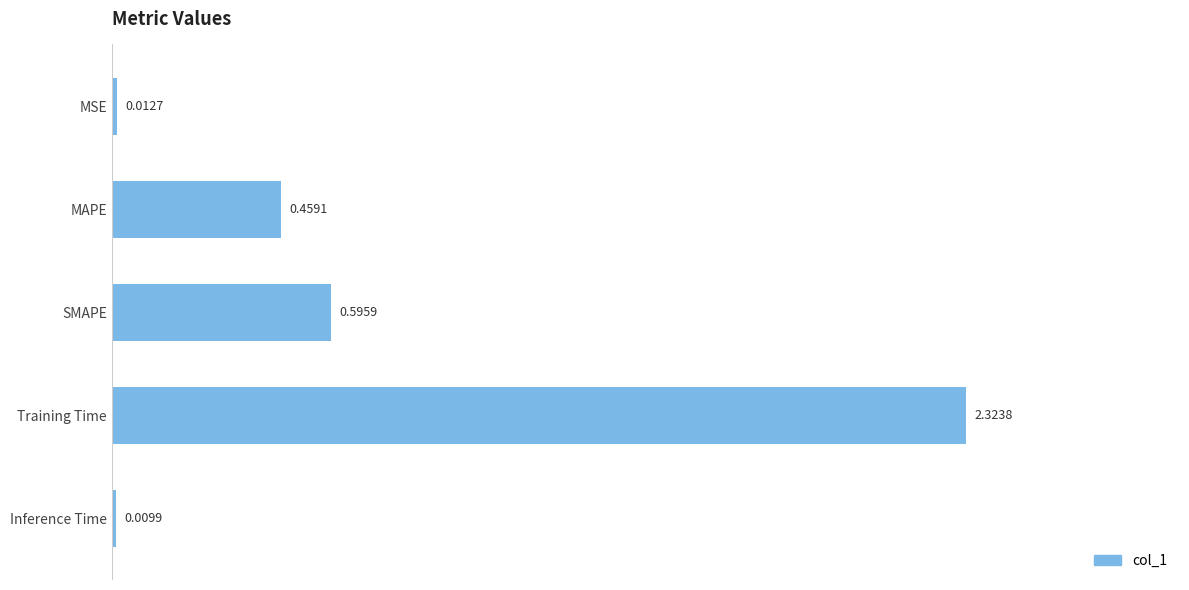

Rank the categories by value from lowest to highest.

Inference Time, MSE, MAPE, SMAPE, Training Time